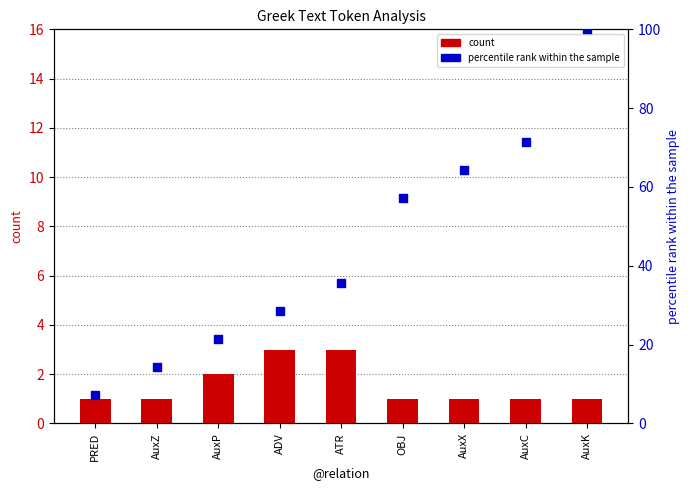

Which series contains the lowest Y value?

count